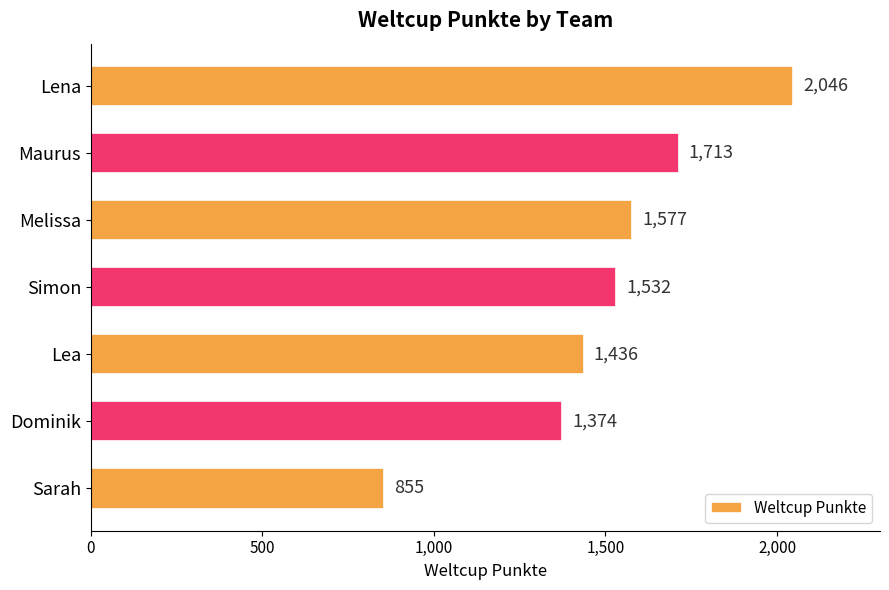

The value at Lea is 2560. True or false?

False